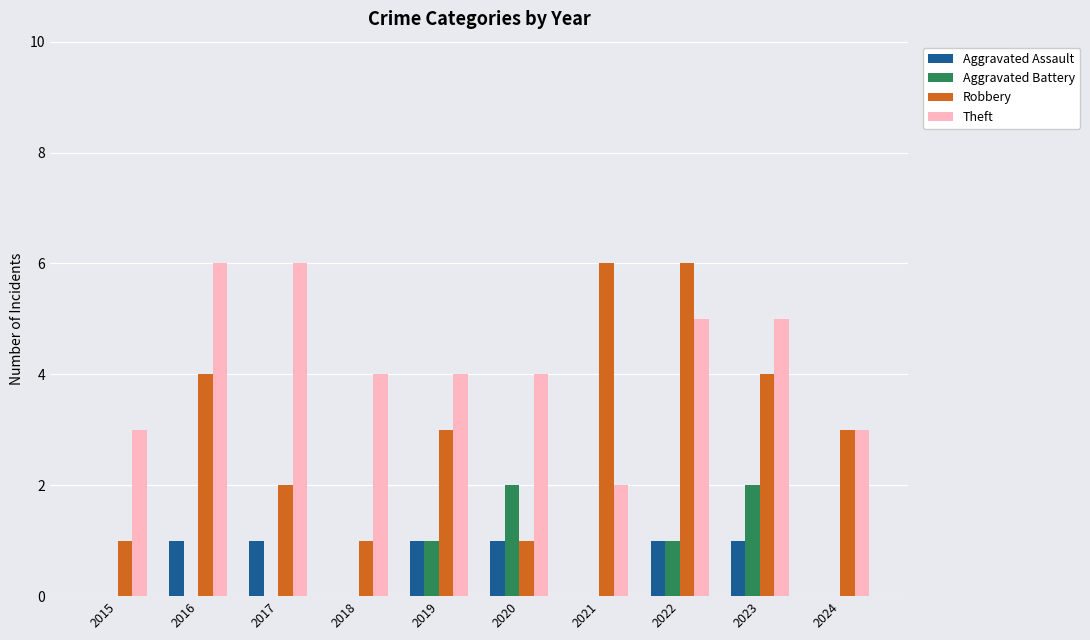

Which series changed the most between 2015 and 2020?

Aggravated Battery